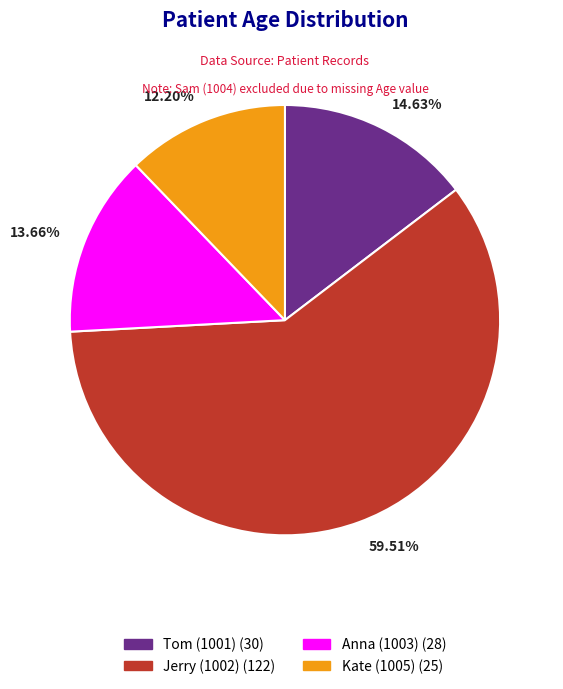

Is there any slice that represents more than half of the pie?

Yes